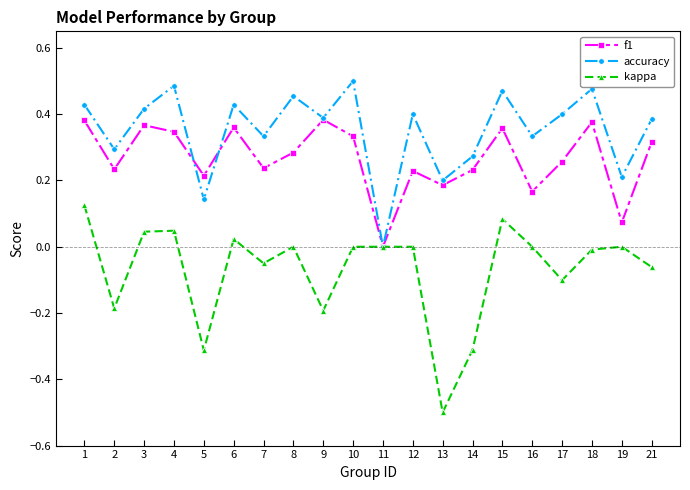

The value of accuracy at 10 is 0.5. True or false?

True